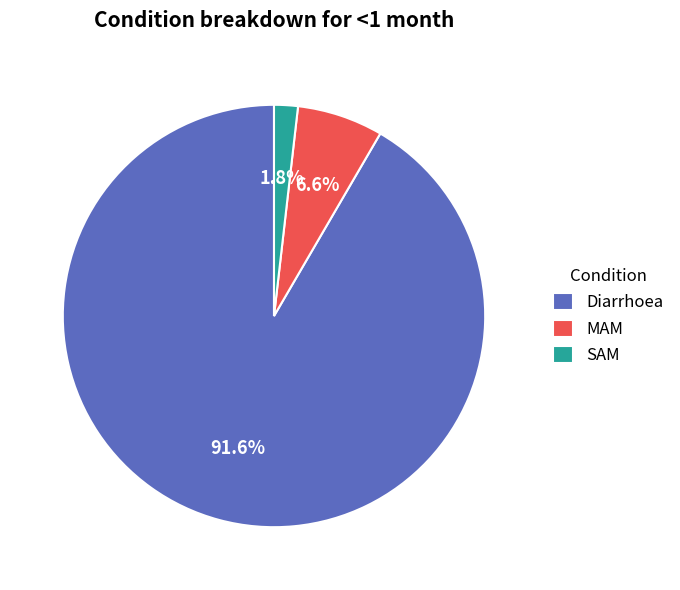

Is it true that SAM is 13% of the pie?

False